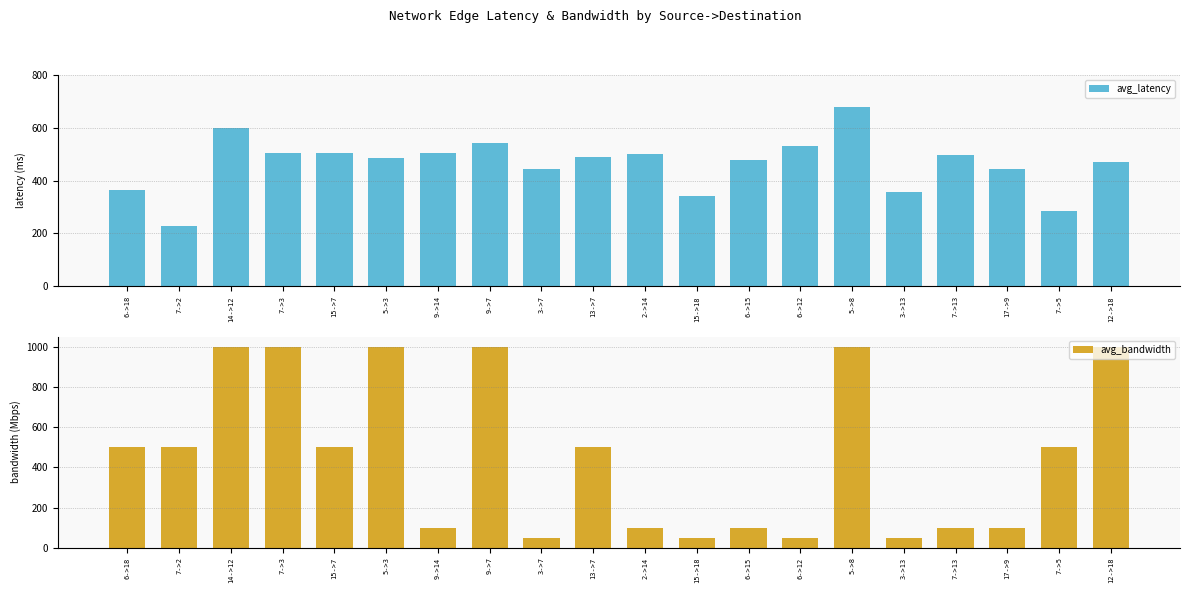

Rank the categories by avg_latency value from highest to lowest.

5->8, 14->12, 9->7, 6->12, 15->7, 9->14, 7->3, 2->14, 7->13, 13->7, 5->3, 6->15, 12->18, 17->9, 3->7, 6->18, 3->13, 15->18, 7->5, 7->2